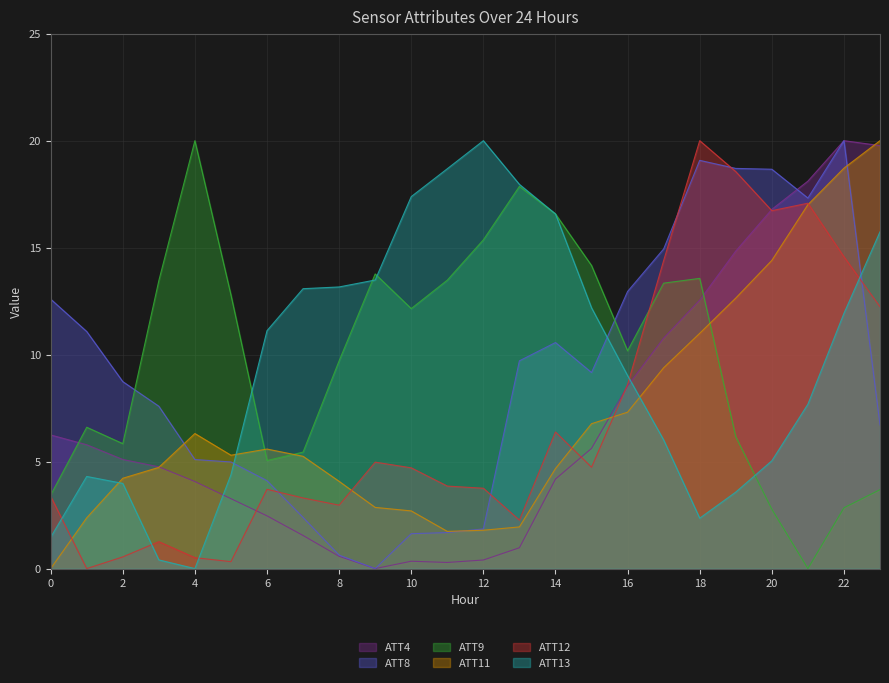

Which series changed the most between 5 and 23?

ATT4